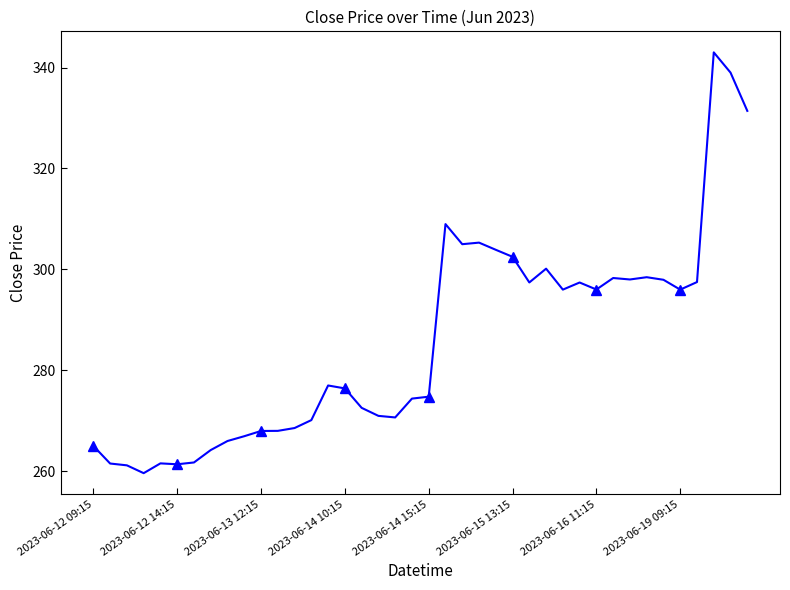

What is the greatest value displayed?

343.0